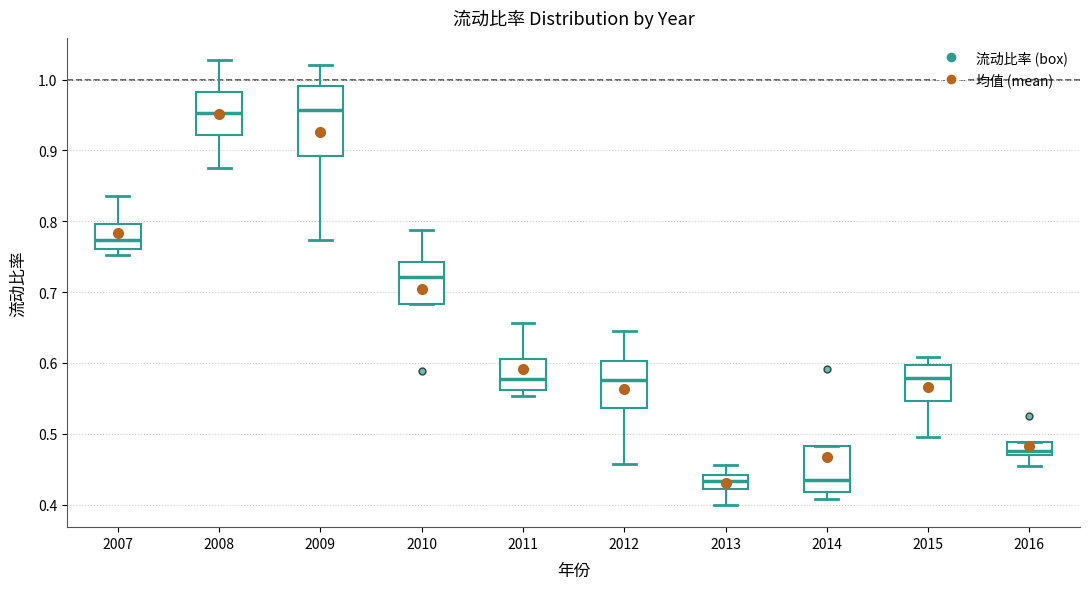

Reading left to right, transcribe this box plot: for each box, give where its median line is, the range the box spans, and where its two whiskers end, as read against the y-axis. The values are not printed on the chart, so give them approximately, as read against the axis.

2007: median 0.77, box 0.76 to 0.80, whiskers 0.75 to 0.84
2008: median 0.95, box 0.92 to 0.98, whiskers 0.87 to 1.03
2009: median 0.96, box 0.89 to 0.99, whiskers 0.77 to 1.02
2010: median 0.72, box 0.68 to 0.74, whiskers 0.68 to 0.79
2011: median 0.58, box 0.56 to 0.61, whiskers 0.55 to 0.66
2012: median 0.58, box 0.54 to 0.60, whiskers 0.46 to 0.64
2013: median 0.43, box 0.42 to 0.44, whiskers 0.40 to 0.46
2014: median 0.43, box 0.42 to 0.48, whiskers 0.41 to 0.48
2015: median 0.58, box 0.55 to 0.60, whiskers 0.50 to 0.61
2016: median 0.48, box 0.47 to 0.49, whiskers 0.45 to 0.49